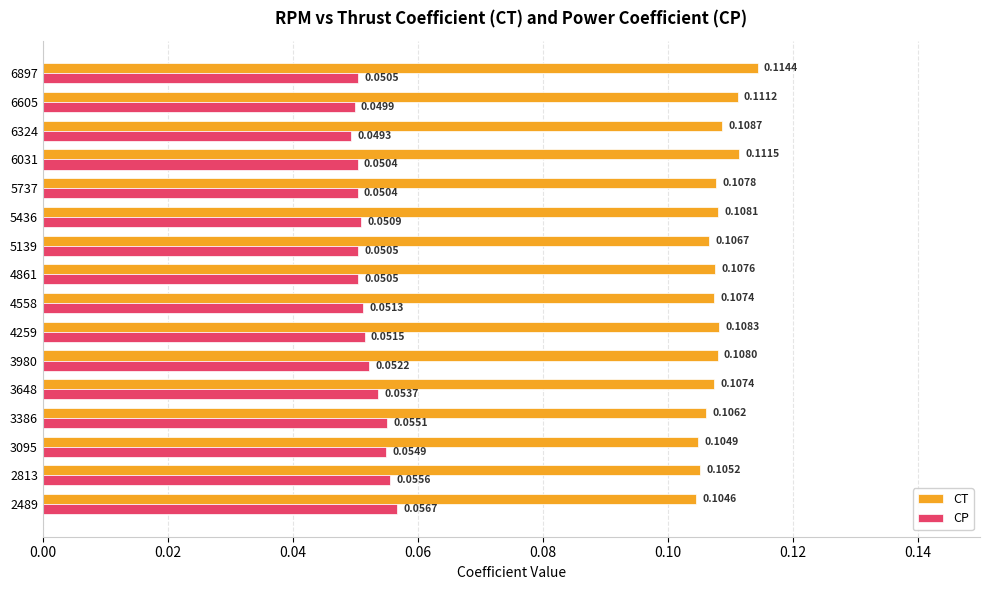

What is the sum of all CP values?

0.8